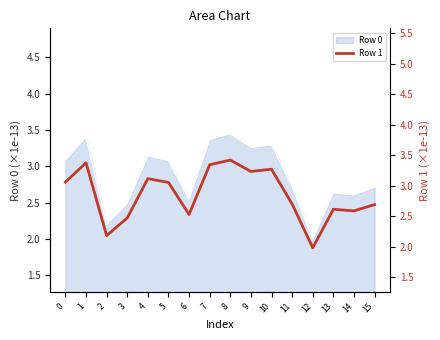

Reading left to right, list all the values displayed in this chart.

0=3.1	1=3.4	2=2.2	3=2.5	4=3.1	5=3.1	6=2.5	7=3.3	8=3.4	9=3.2	10=3.3	11=2.7	12=2.0	13=2.6	14=2.6	15=2.7